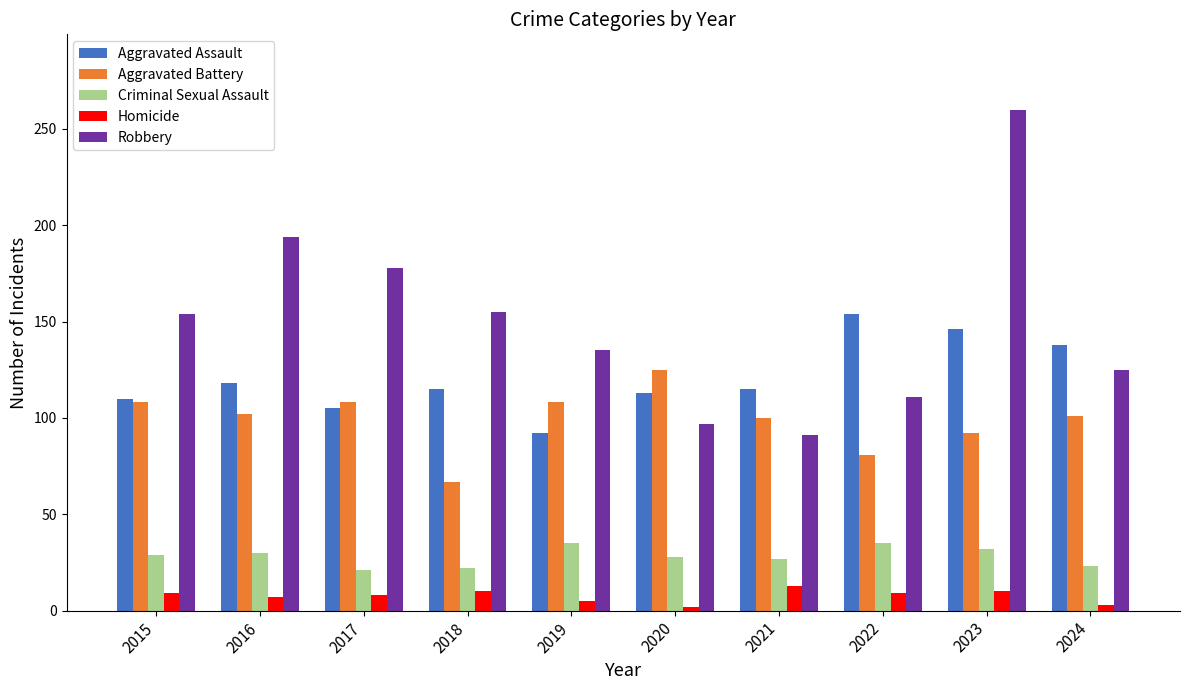

How many values in the Homicide series are below 9?

5